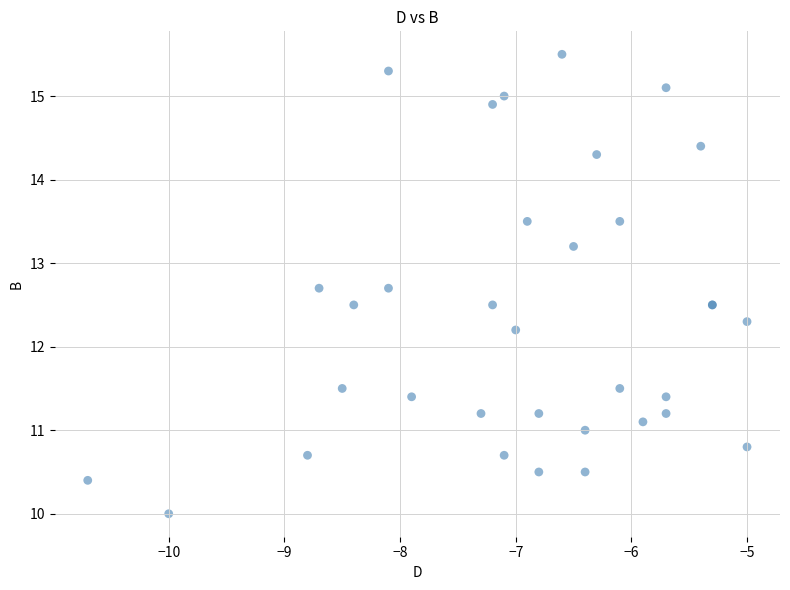

What Y value in the scatter plot is closest to 12?

12.2